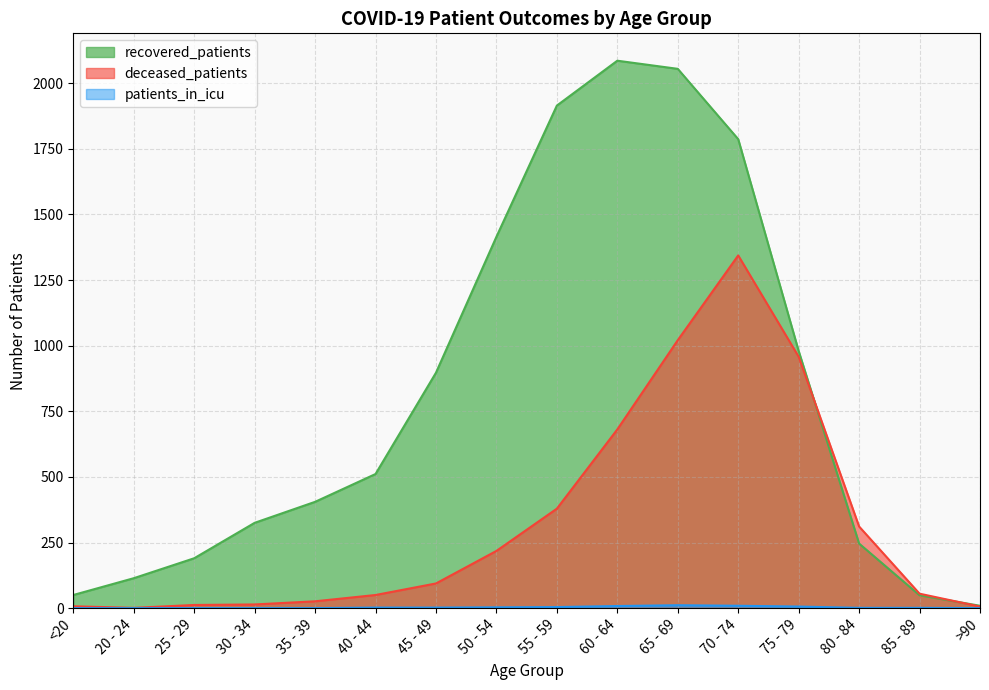

At which label is deceased_patients closest to 672?

60 - 64